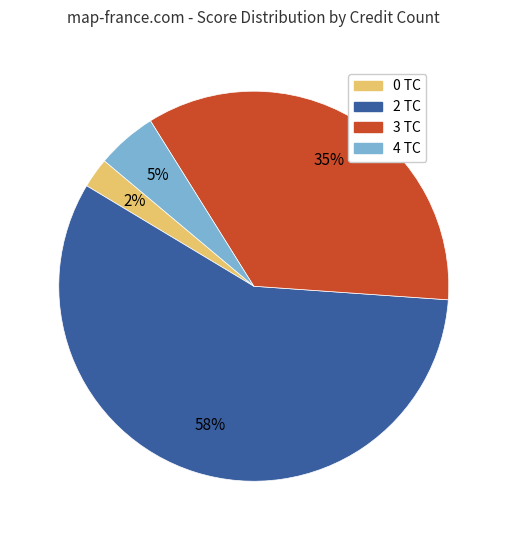

Is there any slice that represents more than half of the pie?

Yes